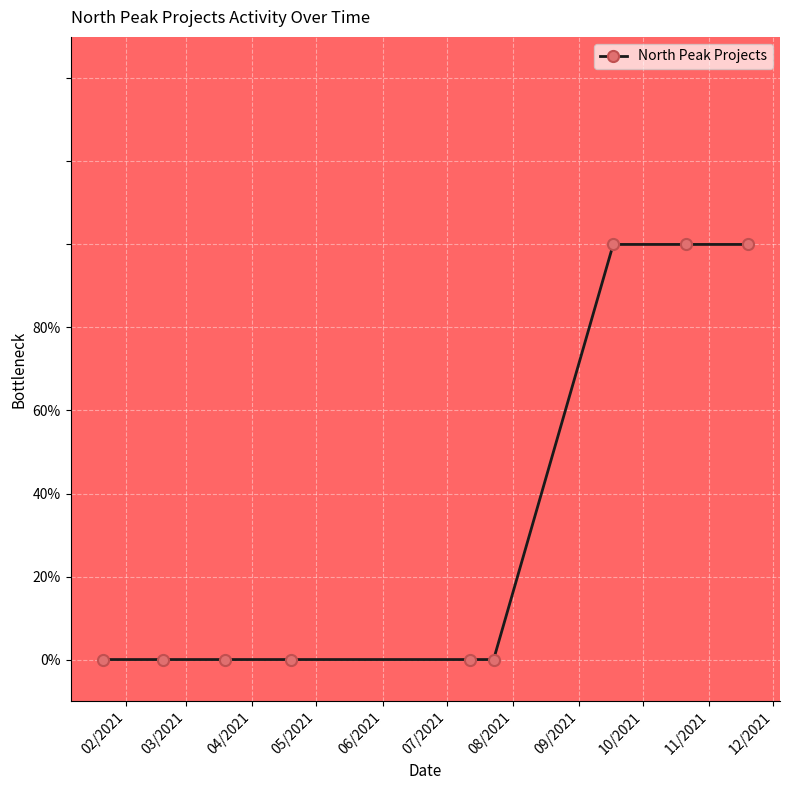

What is the difference between the maximum and minimum values?

1